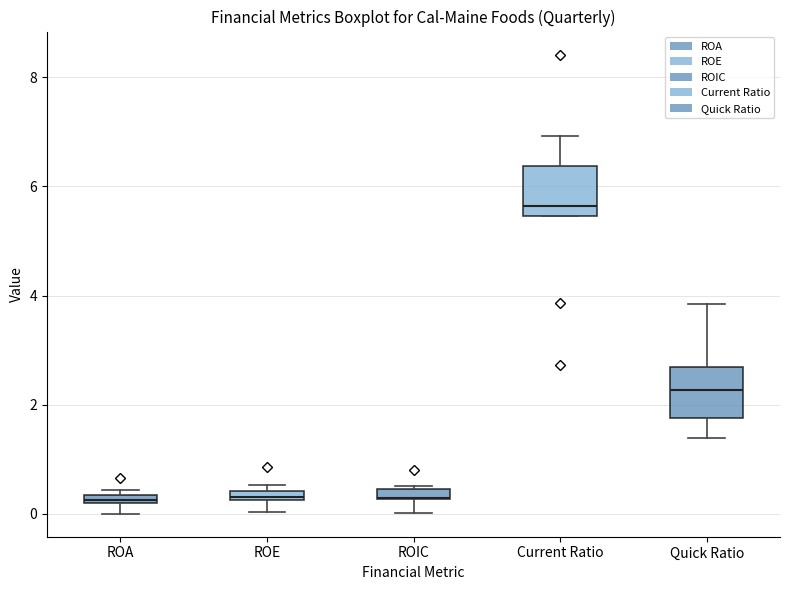

Where does the lower whisker of the box for ROE end on the y-axis? The values are not printed on the chart, so give them approximately, as read against the axis.

0.0